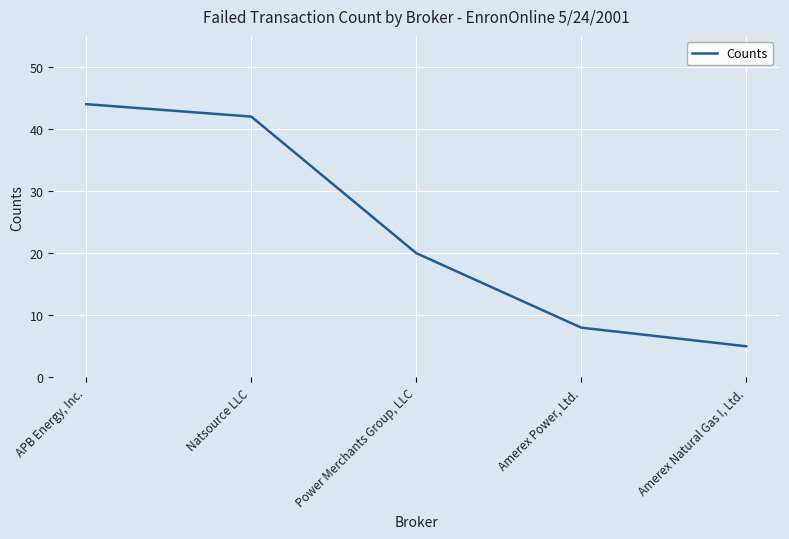

Is it true that the value at APB Energy, Inc. is 44?

True